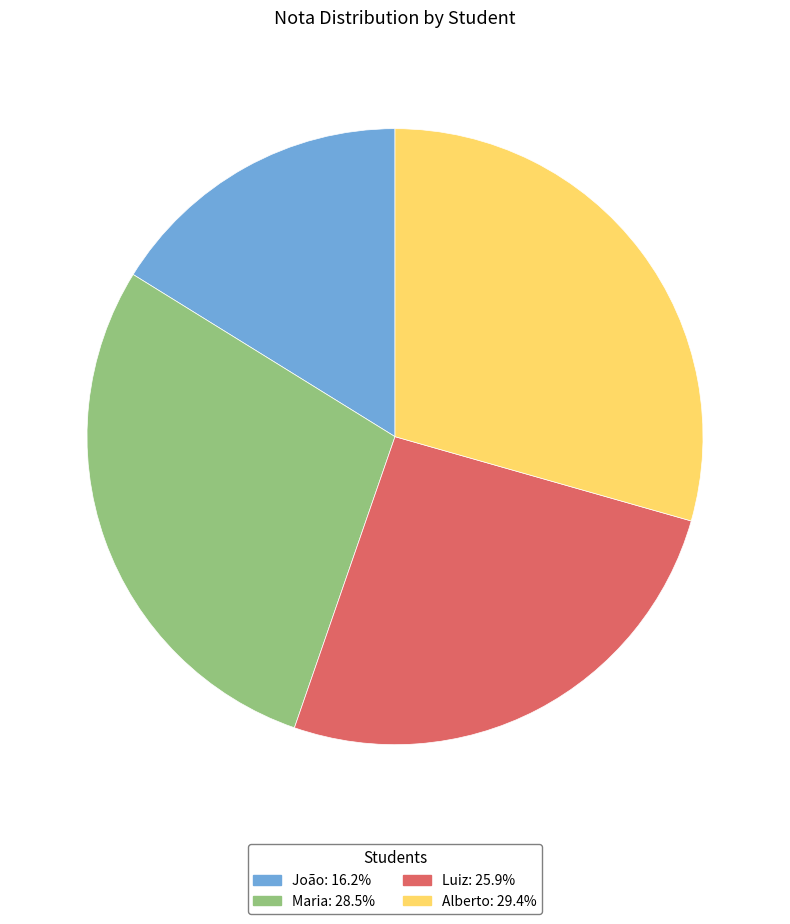

Rank the categories by value from lowest to highest.

João, Luiz, Maria, Alberto